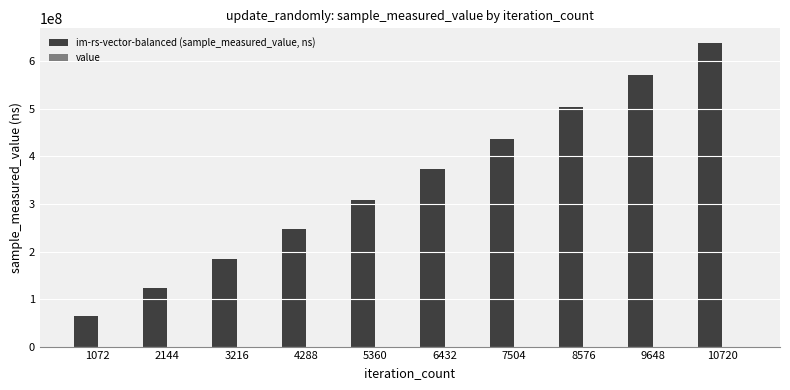

True or false: value has a value of 3357 at 1072.

False